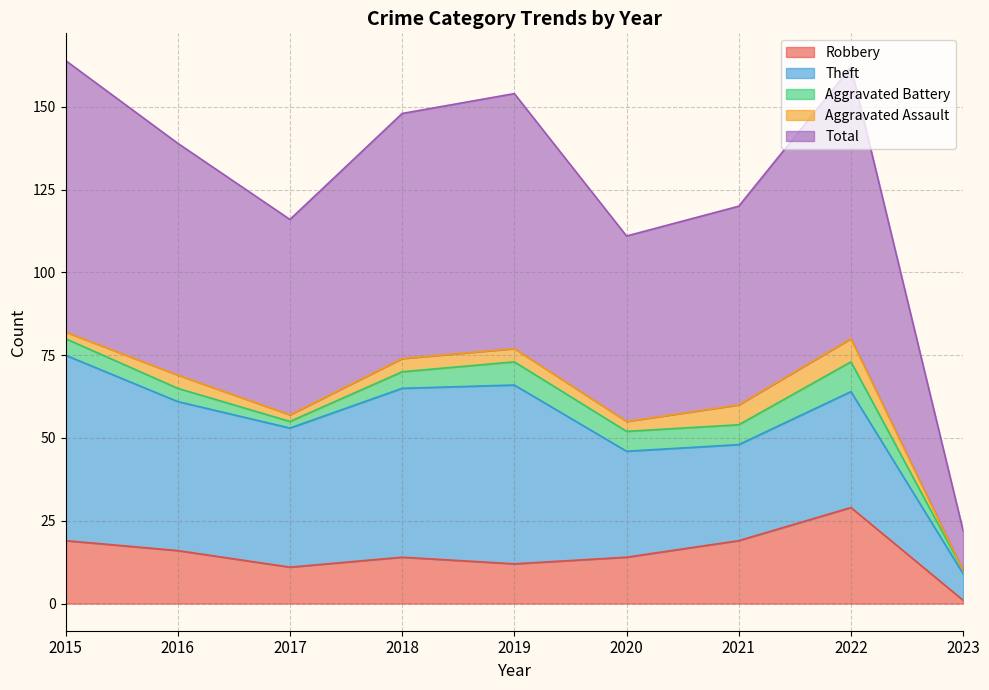

At which category is the sum across all series the highest?

2015